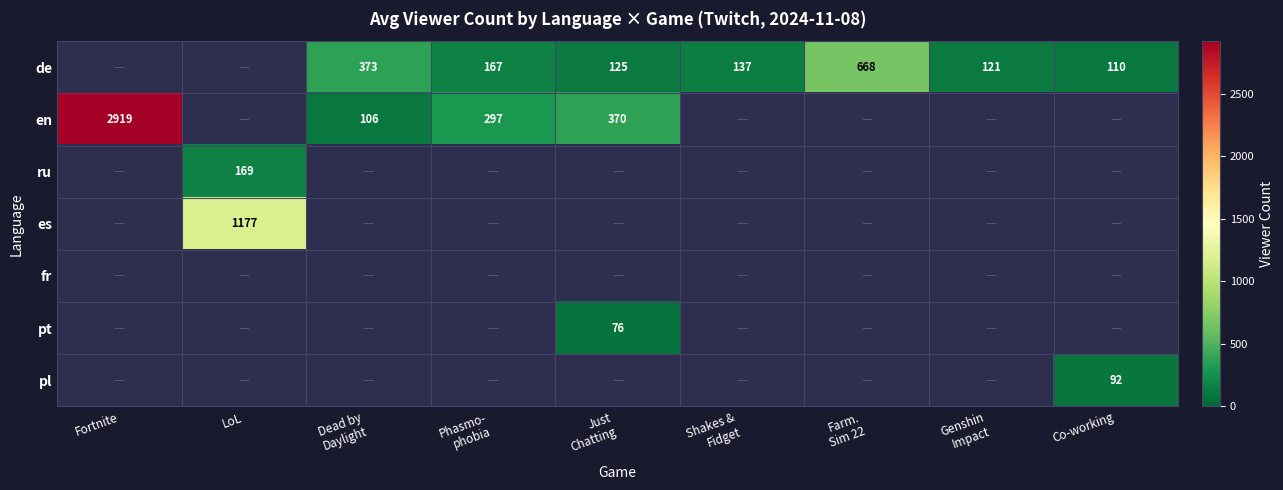

Where is en nearest to the value 1512?

Just Chatting